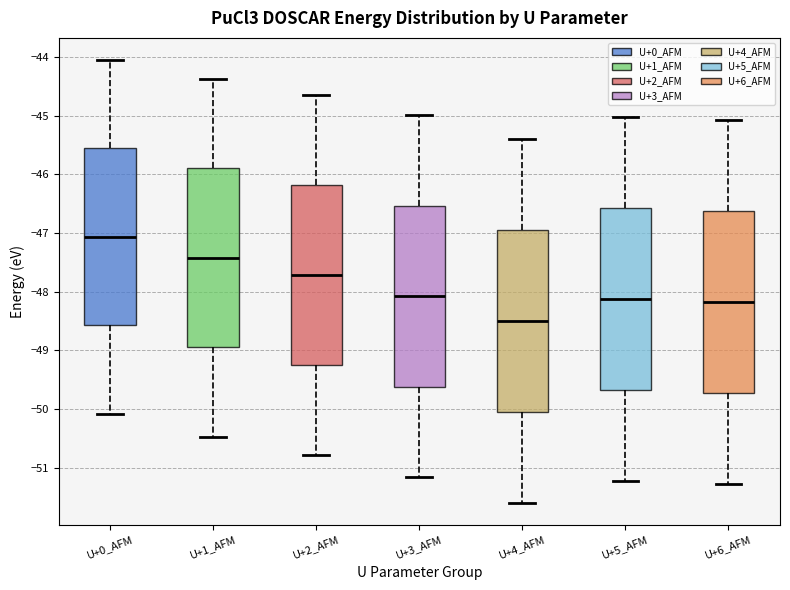

Reading left to right, transcribe this box plot: for each box, give where its median line is, the range the box spans, and where its two whiskers end, as read against the y-axis. The values are not printed on the chart, so give them approximately, as read against the axis.

U+0_AFM: median -47.1, box -48.6 to -45.6, whiskers -50.1 to -44.1
U+1_AFM: median -47.4, box -49.0 to -45.9, whiskers -50.5 to -44.4
U+2_AFM: median -47.7, box -49.3 to -46.2, whiskers -50.8 to -44.7
U+3_AFM: median -48.1, box -49.6 to -46.5, whiskers -51.2 to -45.0
U+4_AFM: median -48.5, box -50.0 to -47.0, whiskers -51.6 to -45.4
U+5_AFM: median -48.1, box -49.7 to -46.6, whiskers -51.2 to -45.0
U+6_AFM: median -48.2, box -49.7 to -46.6, whiskers -51.3 to -45.1